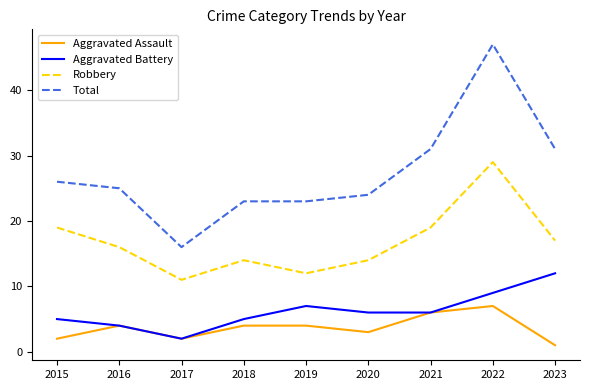

How many series are shown in this chart?

4